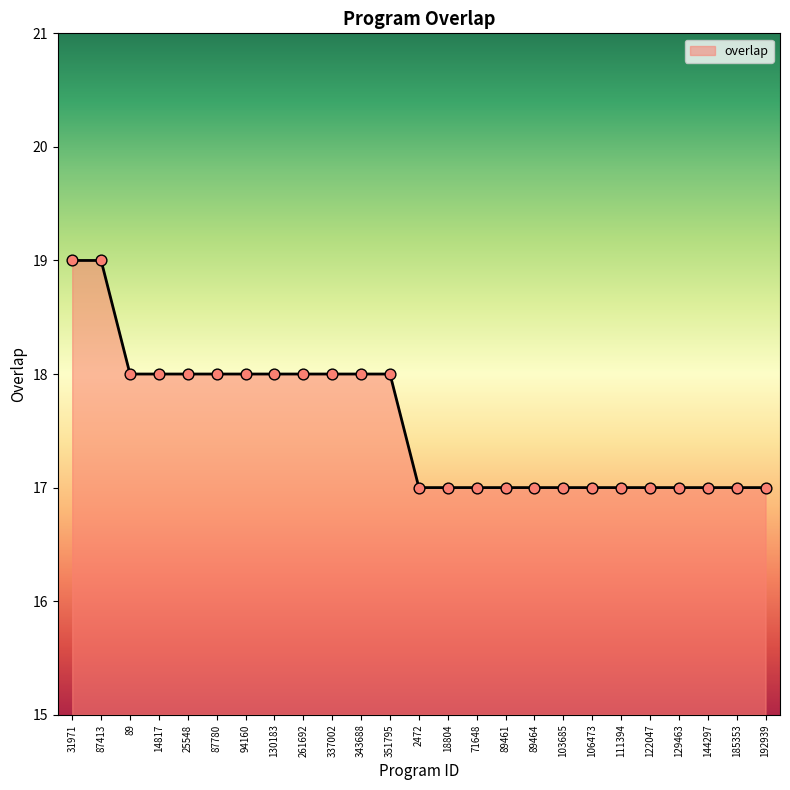

Approximately how many times larger is the value at 89 compared to 122047?

1.1